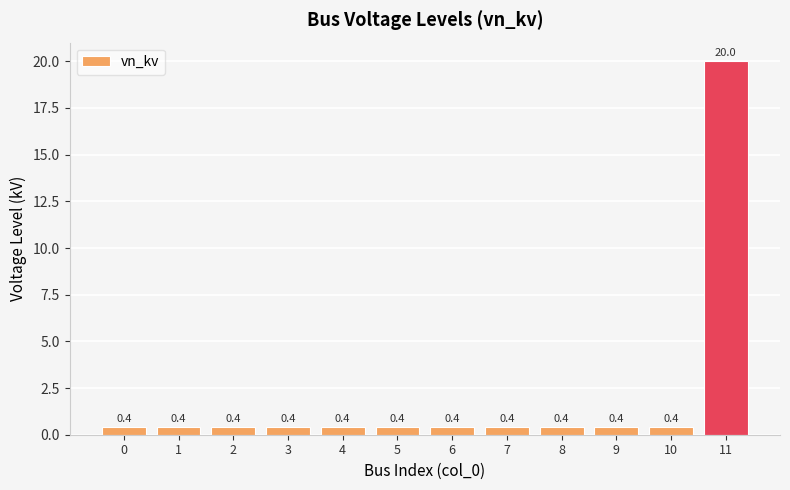

What is the value of the 12th bar from the left?

20.0